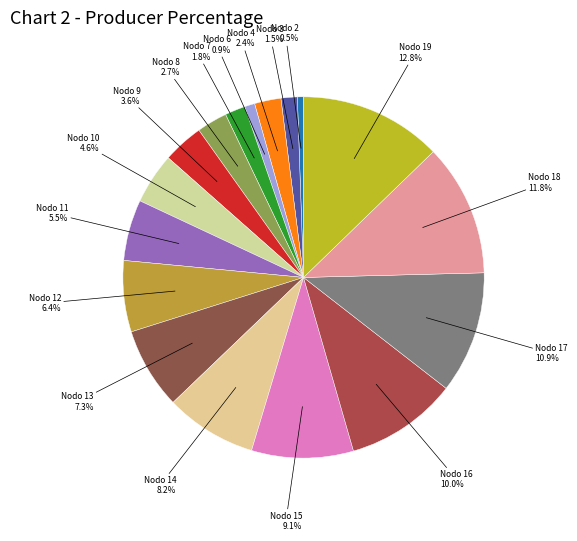

Is the sum of Nodo 18 and Nodo 14 greater than half?

No